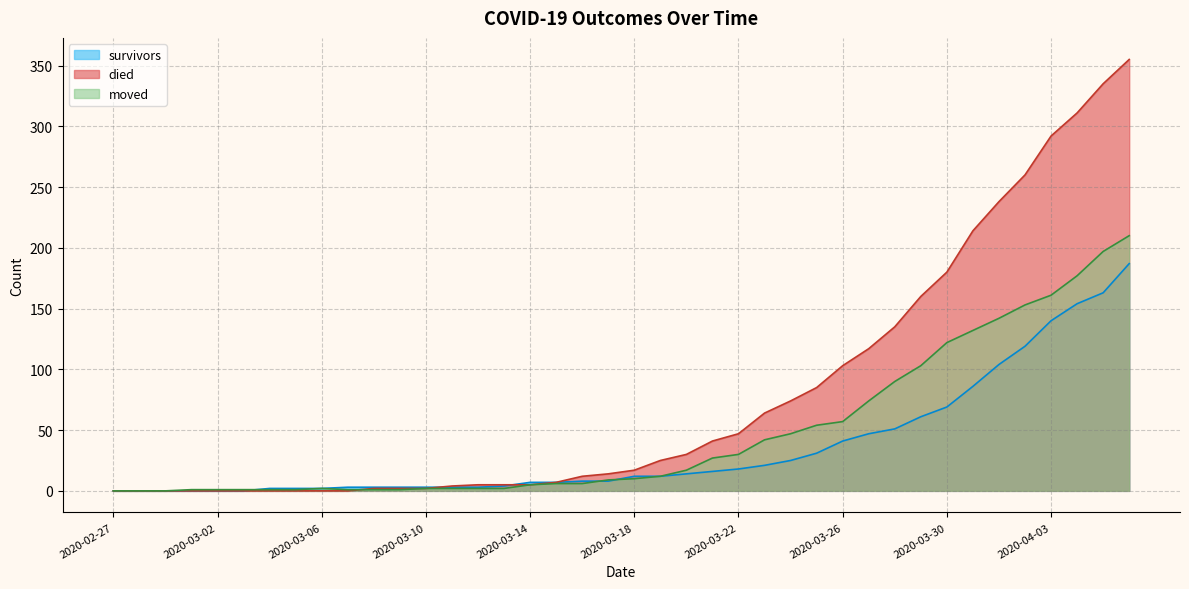

Which has a higher value, 2020-03-26 or 2020-03-19?

2020-03-26